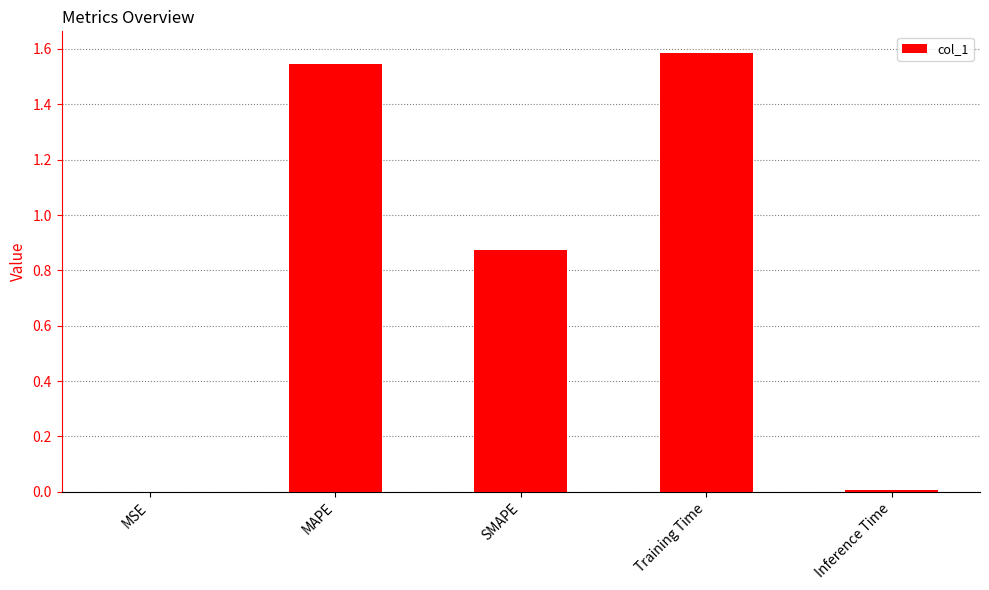

What is the maximum value shown in the chart?

1.6